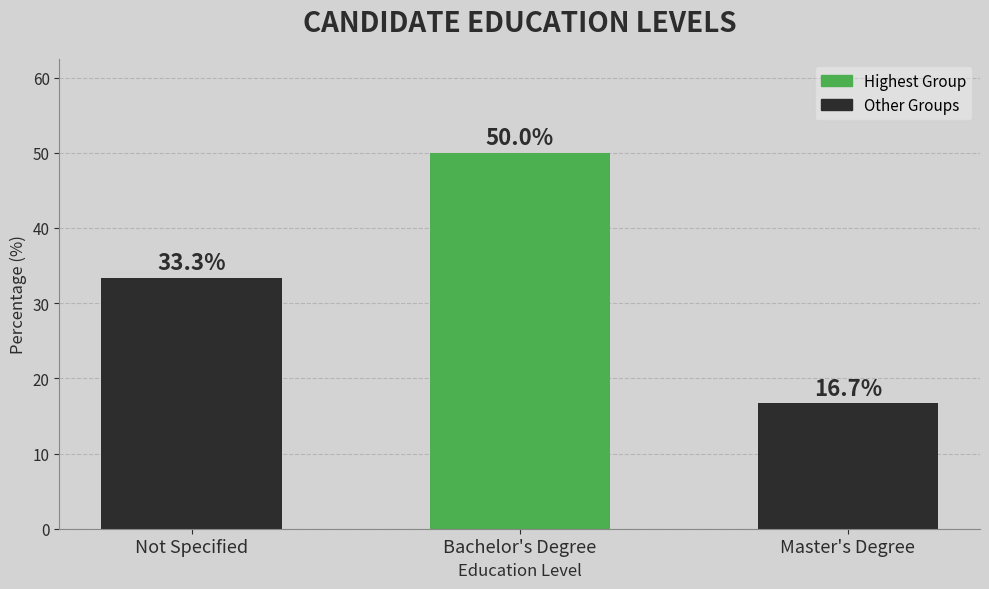

At which label does the data first exceed 33?

Not Specified